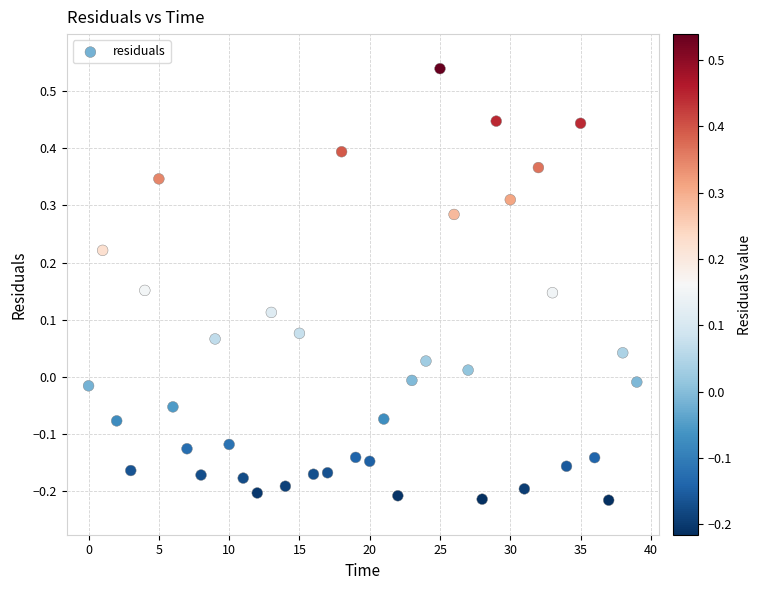

What is the range of Y values (max minus min)?

0.8